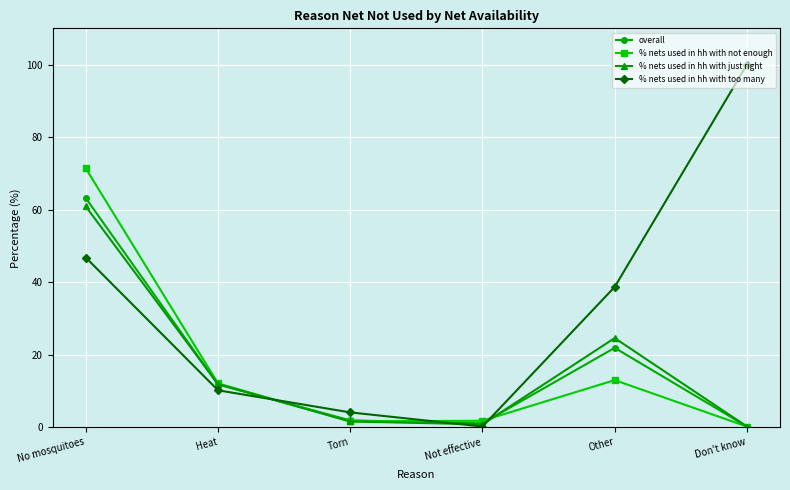

List the series in order of their peak value, lowest first.

% nets used in hh with just right, overall, % nets used in hh with not enough, % nets used in hh with too many